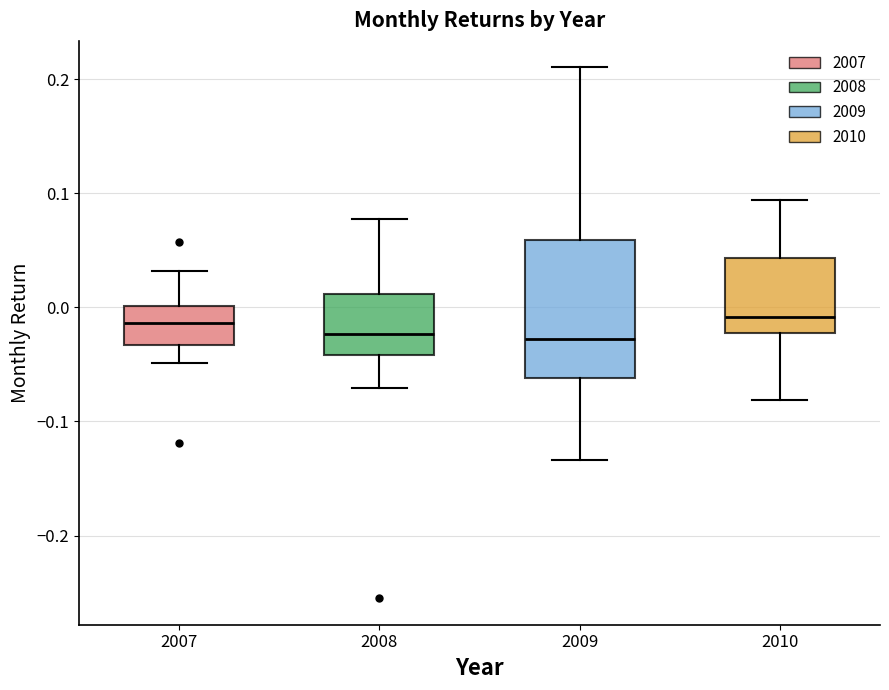

Comparing the boxes themselves (not the whiskers), which one is the tallest?

2009